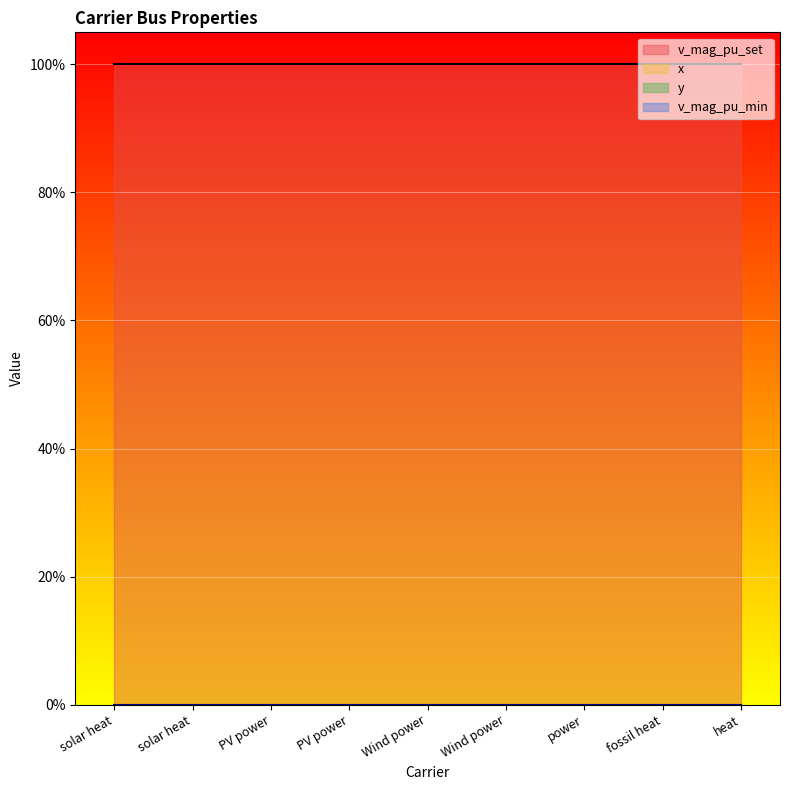

Reading left to right, transcribe all the data shown in this chart.

x: 0	0	0	0	0	0	0	0	0
y: 0	0	0	0	0	0	0	0	0
v_mag_pu_set: 1	1	1	1	1	1	1	1	1
v_mag_pu_min: 0	0	0	0	0	0	0	0	0